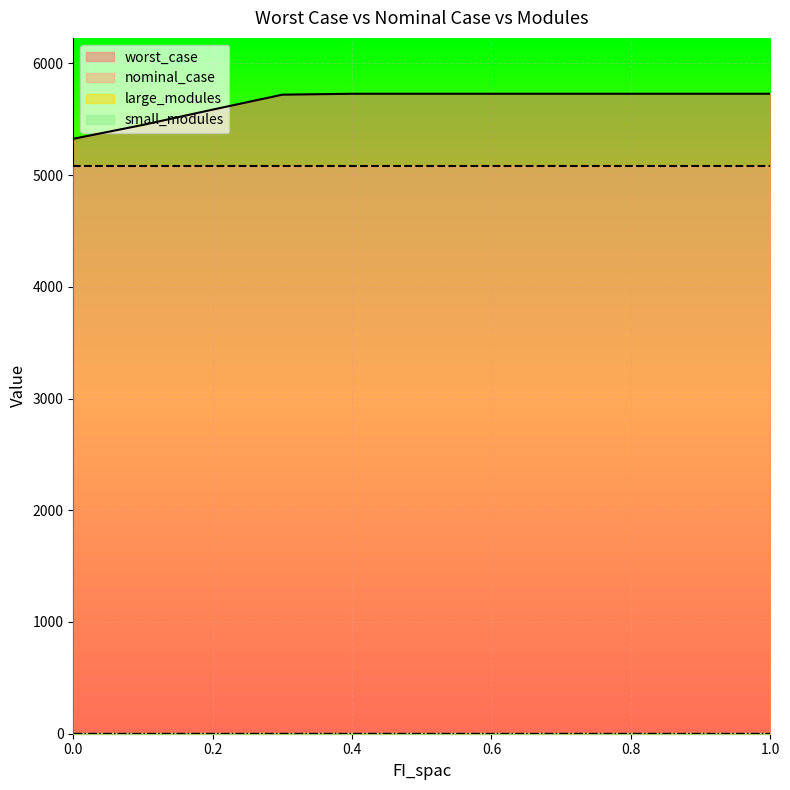

Is the value of nominal_case at 0.2 greater than the value of worst_case at 1.0?

No